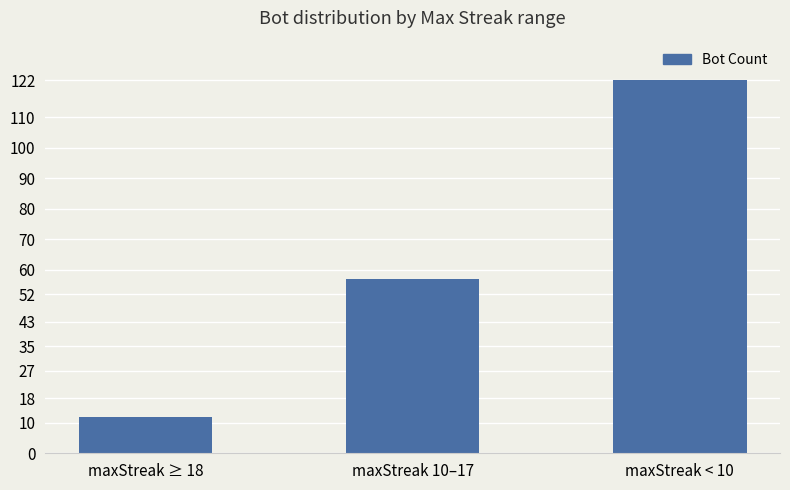

At which category does the chart reach its minimum across all series?

maxStreak ≥ 18